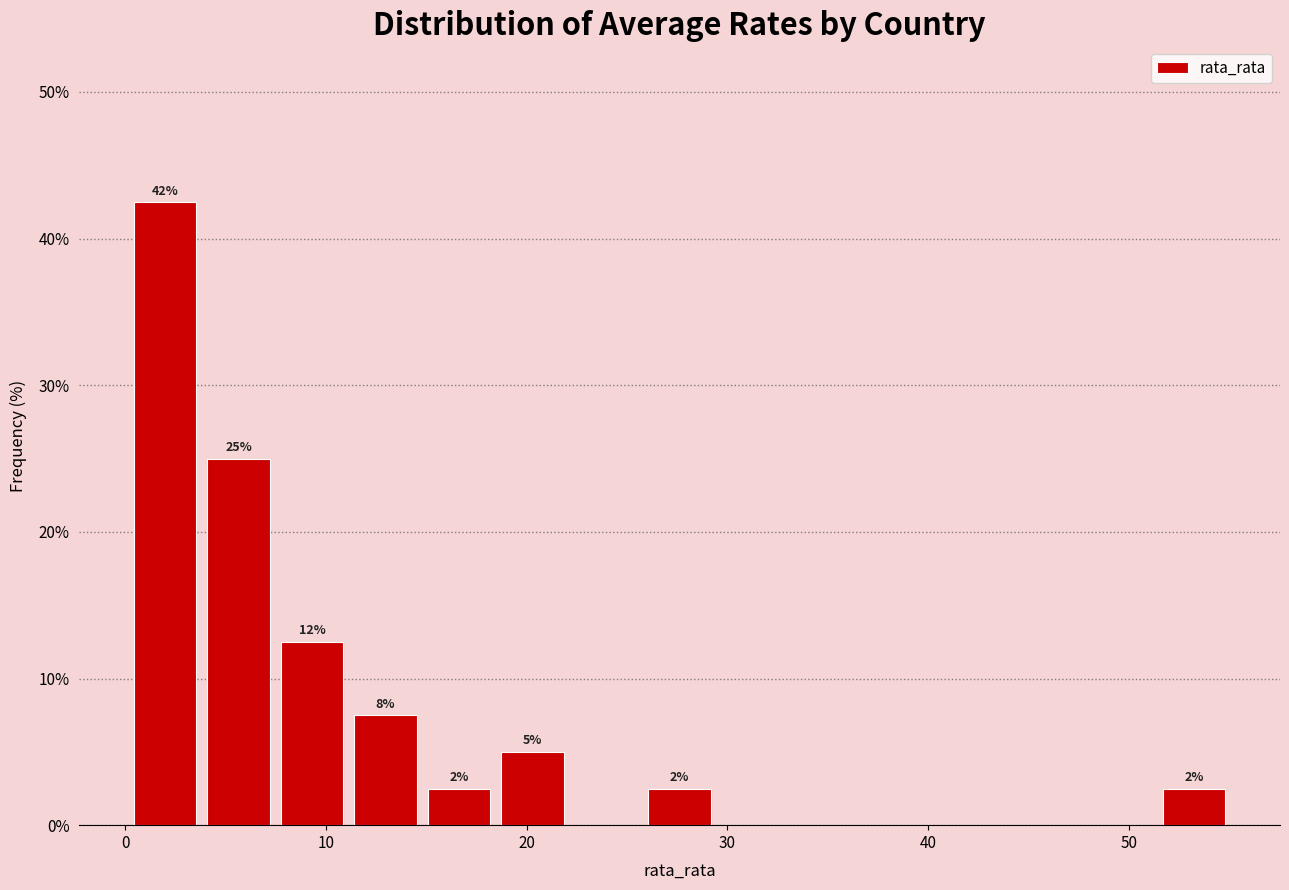

Around what value on the x-axis is the tallest bar? Give the approximate position of its centre, as read against the axis.

2